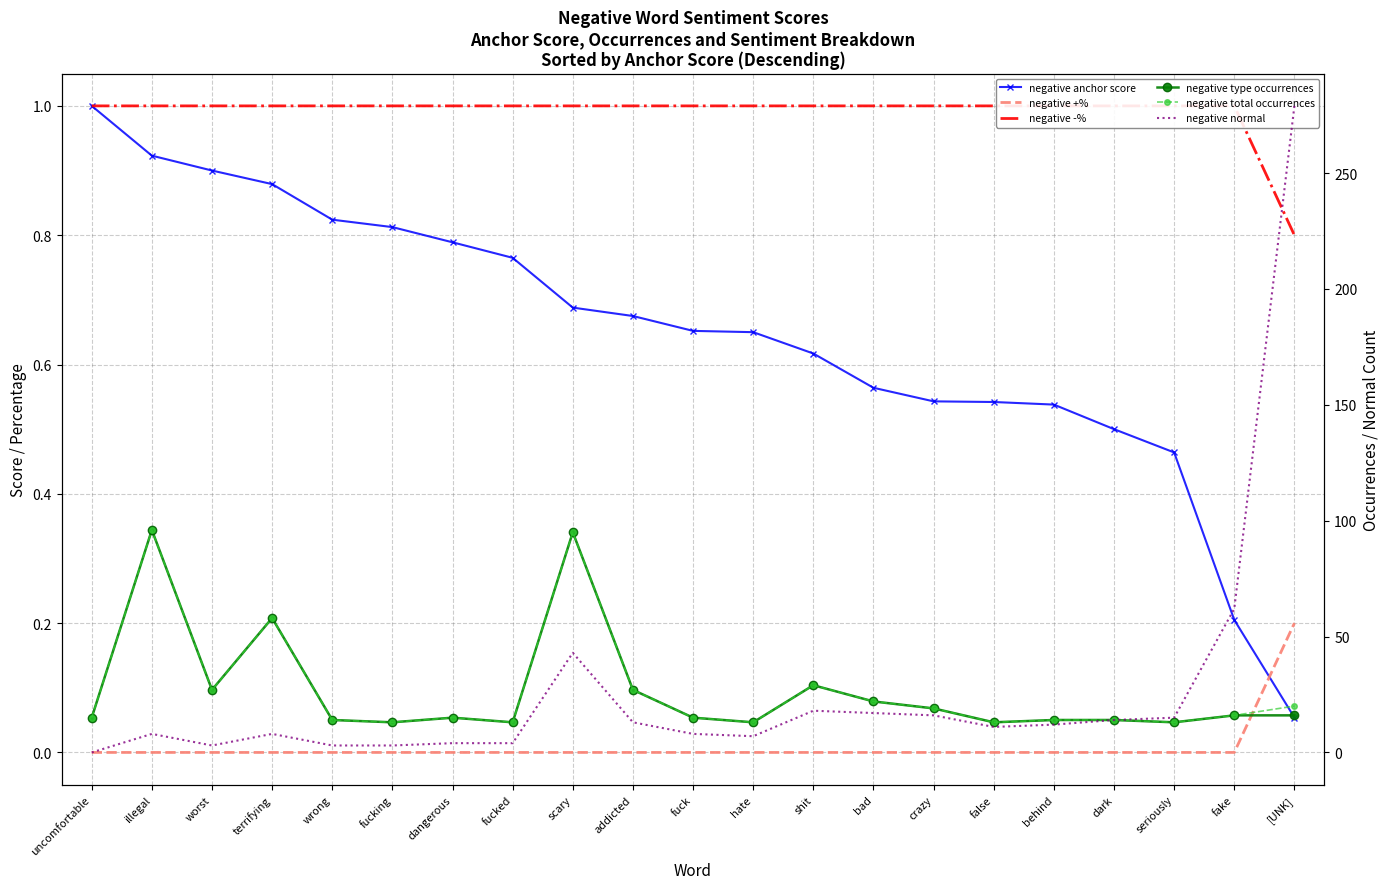

How many lines are shown in the chart?

6